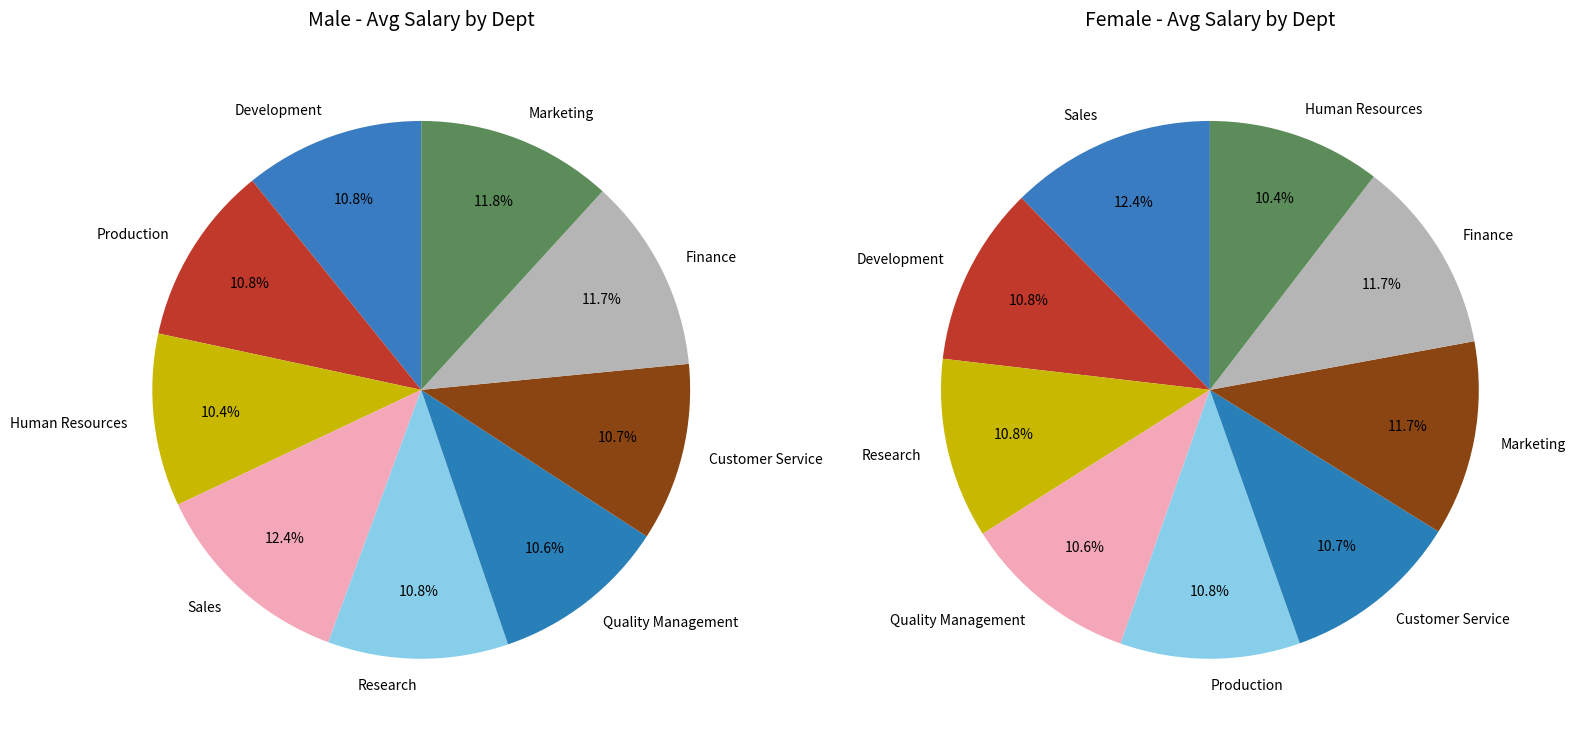

Rank the series by their maximum value, from highest to lowest.

M, F